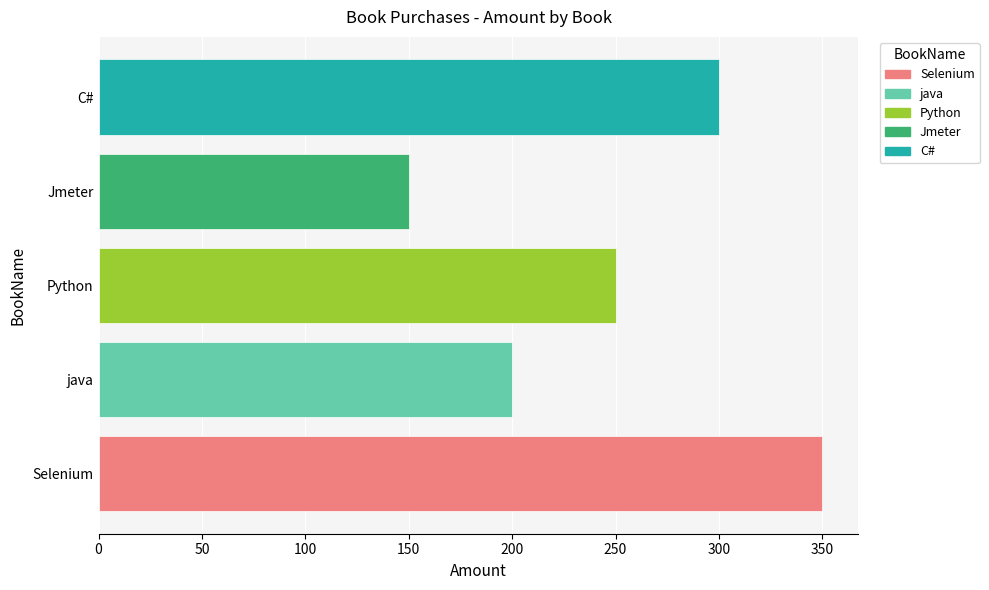

Reading bottom to top, what are all the values shown in this chart?

350	200	250	150	300